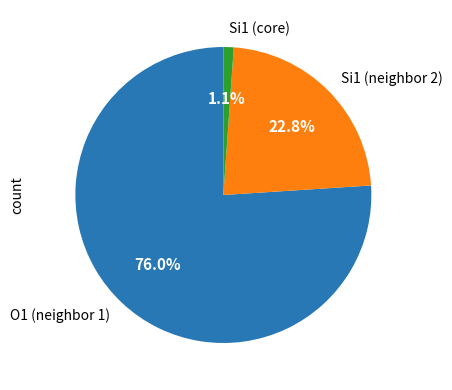

Which slice is the smallest?

Si1 (core)